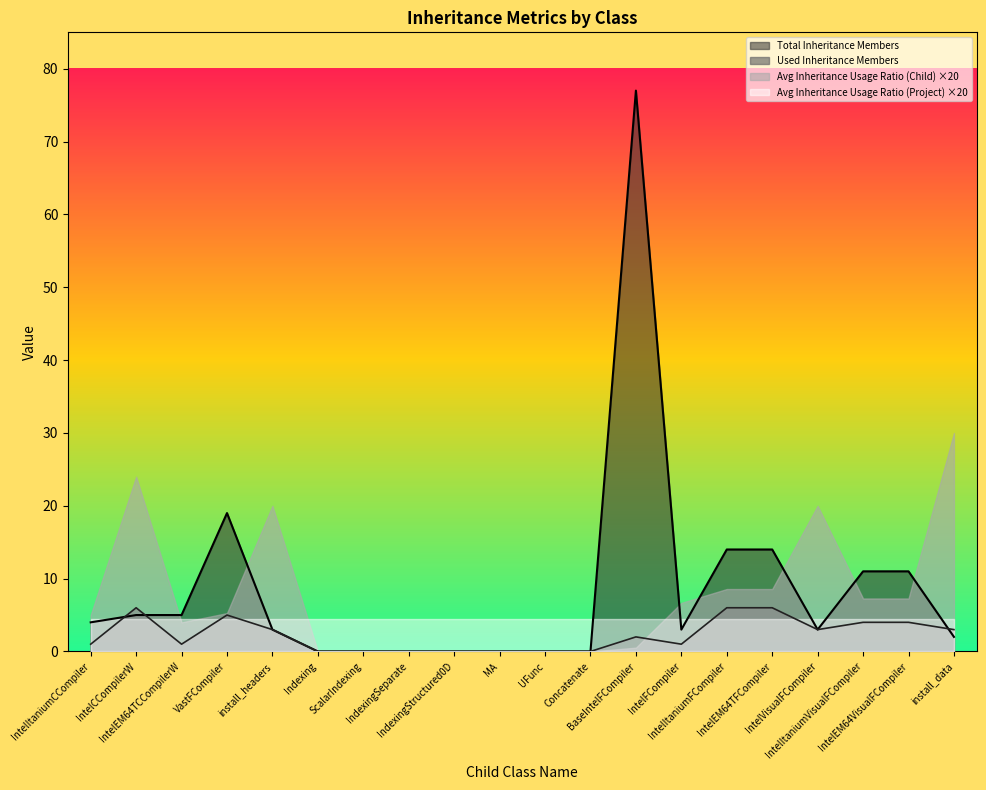

How many values in the Total Inheritance Members series exceed 3?

9